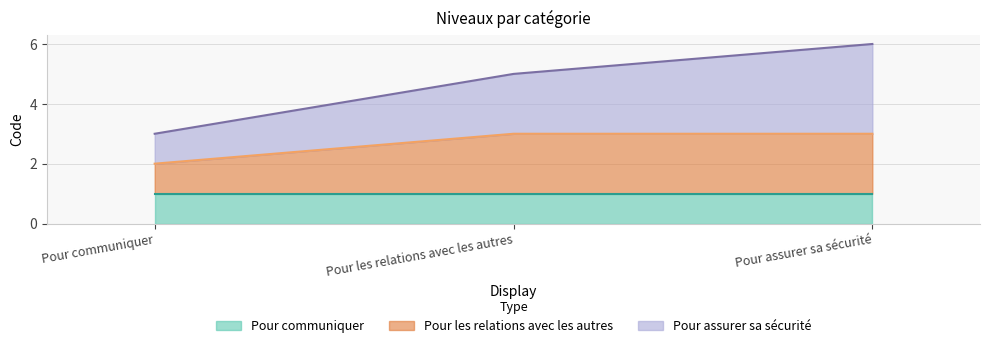

What is the total value across all series at Pour les relations avec les autres?

5